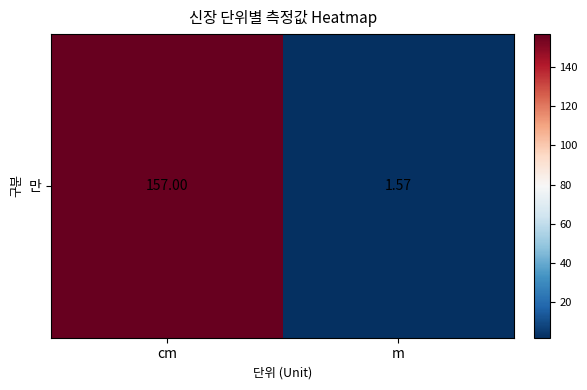

What is the smallest value displayed?

1.6